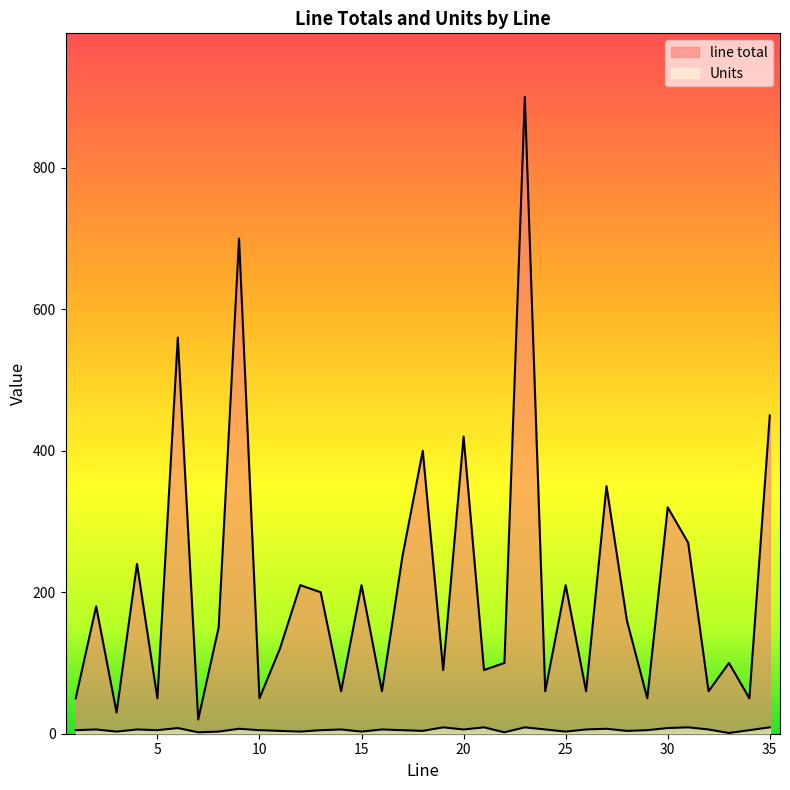

What is the spread (max minus min) of values at 9?

693